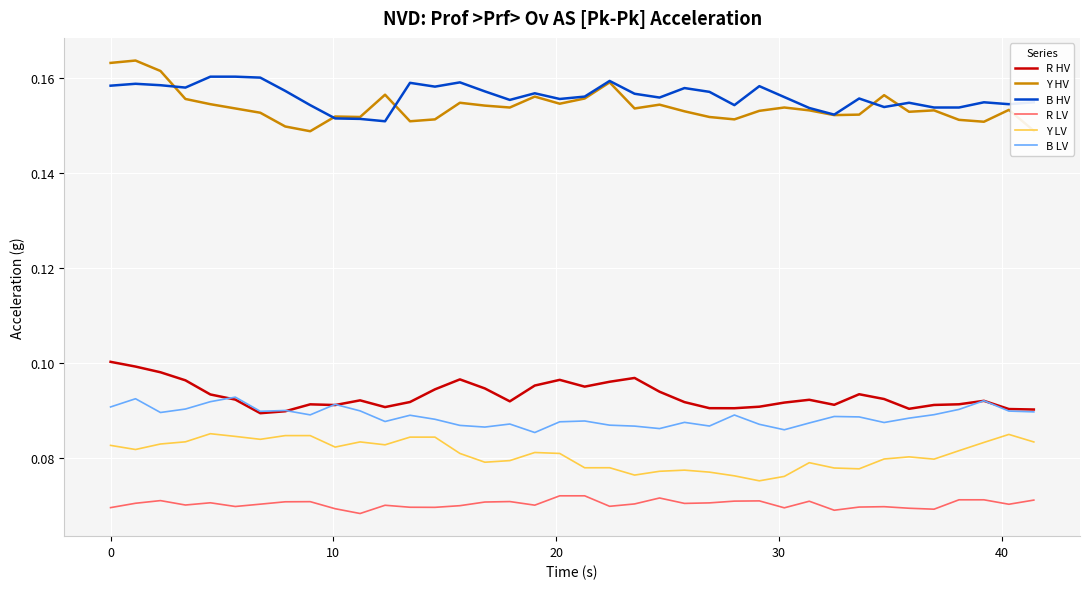

Which series has the widest spread of values?

Y HV